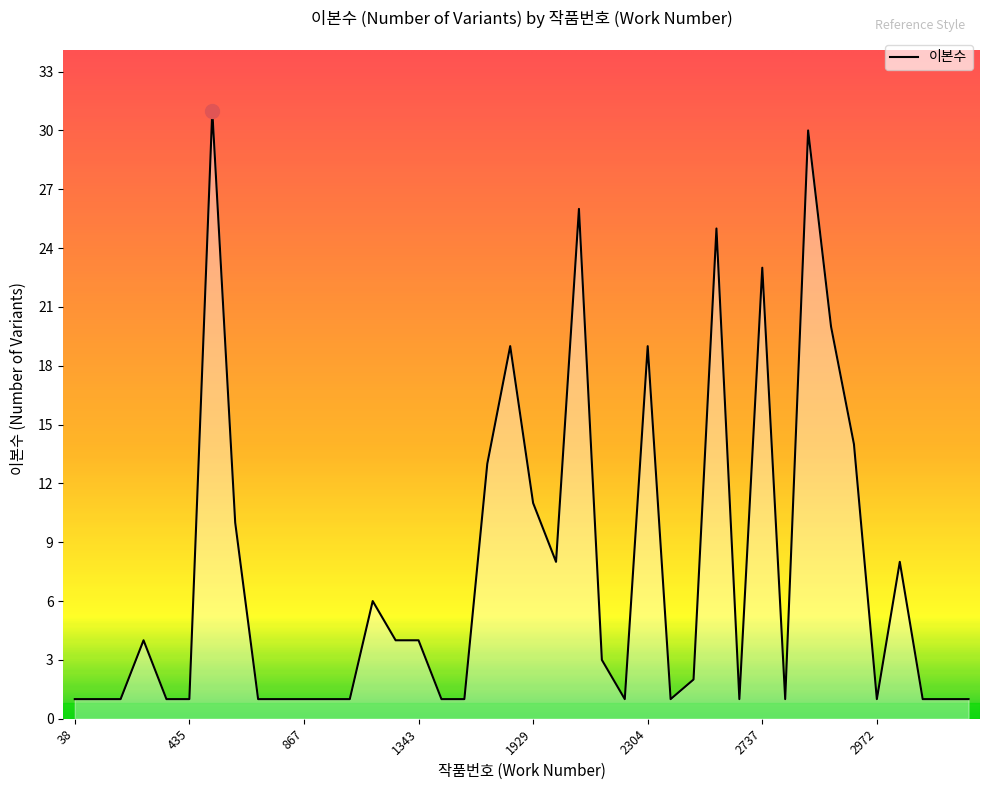

Does the chart have visible grid lines?

No